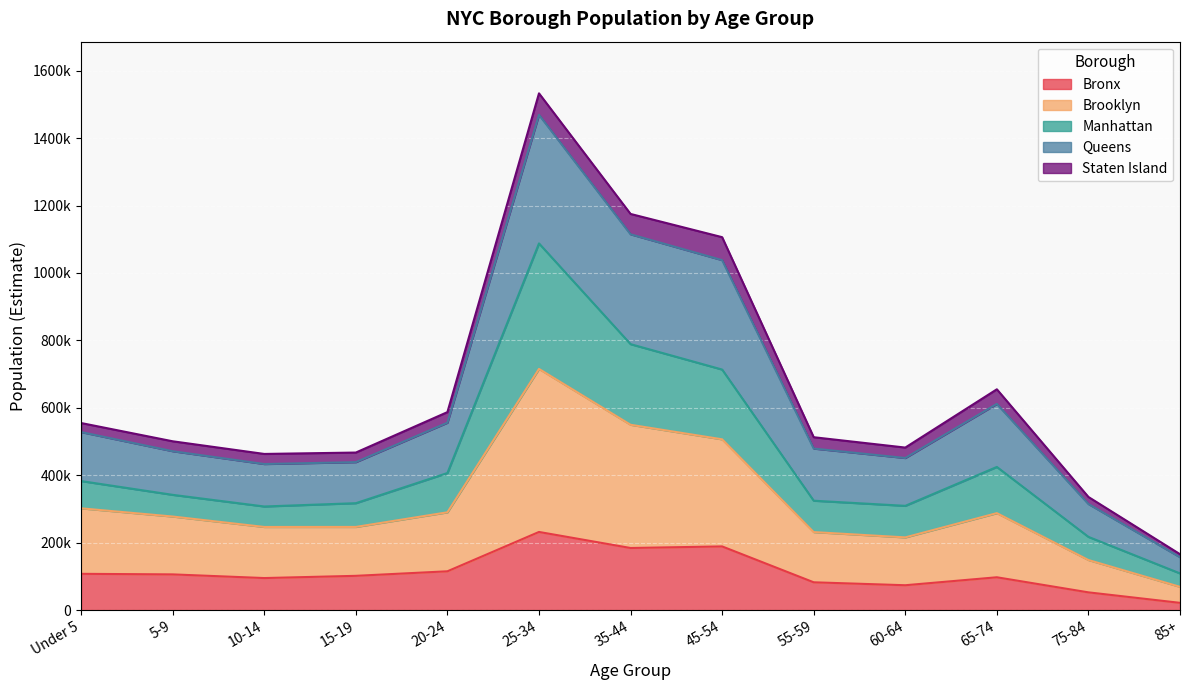

What is the maximum value for Bronx?

231644